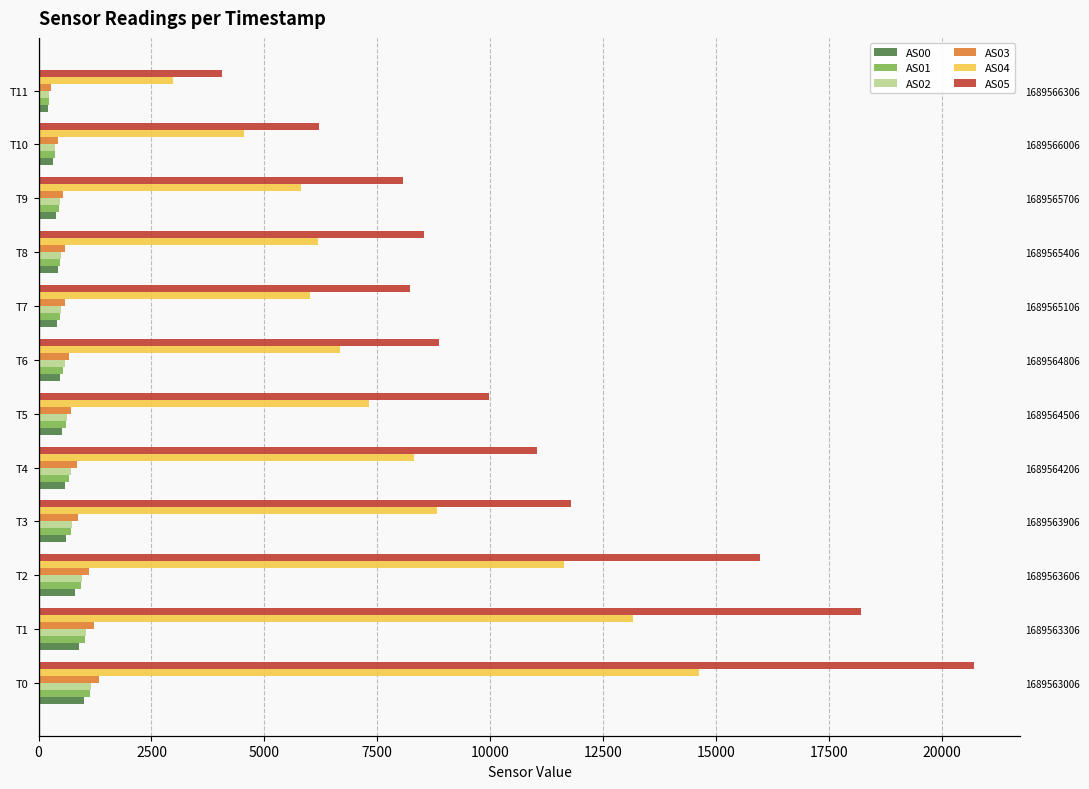

What is the difference between the second highest and minimum values in the AS05 series?

14146